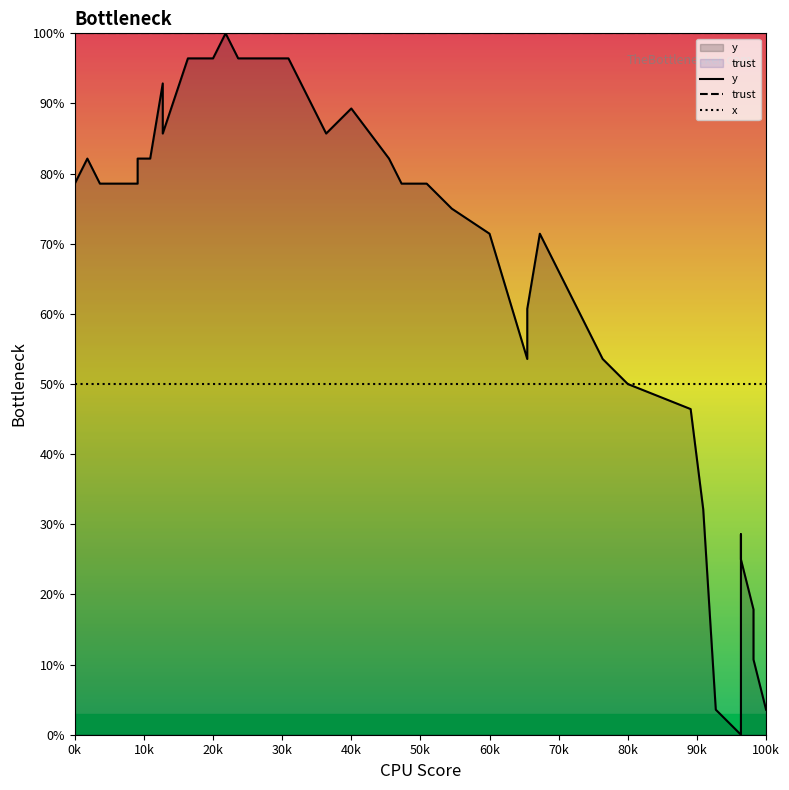

What is the value of the trust point at the 12th from the left?

100.0